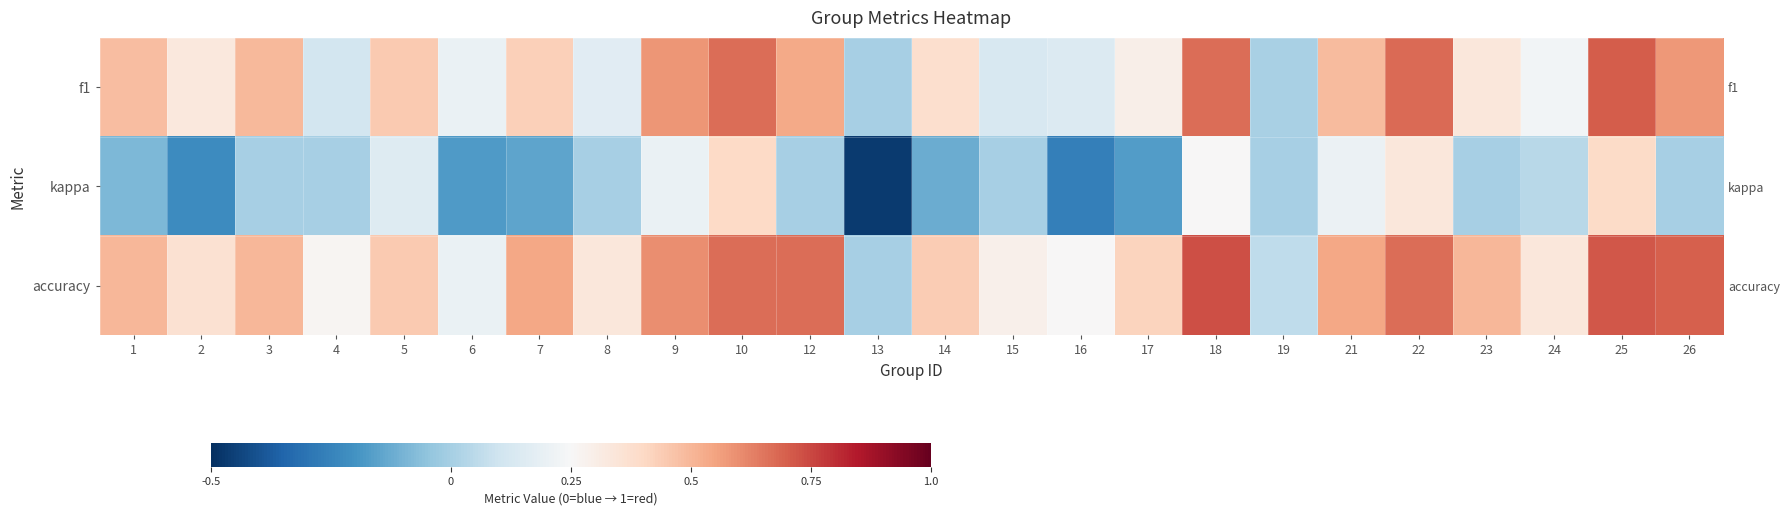

How many series are shown in this chart?

3